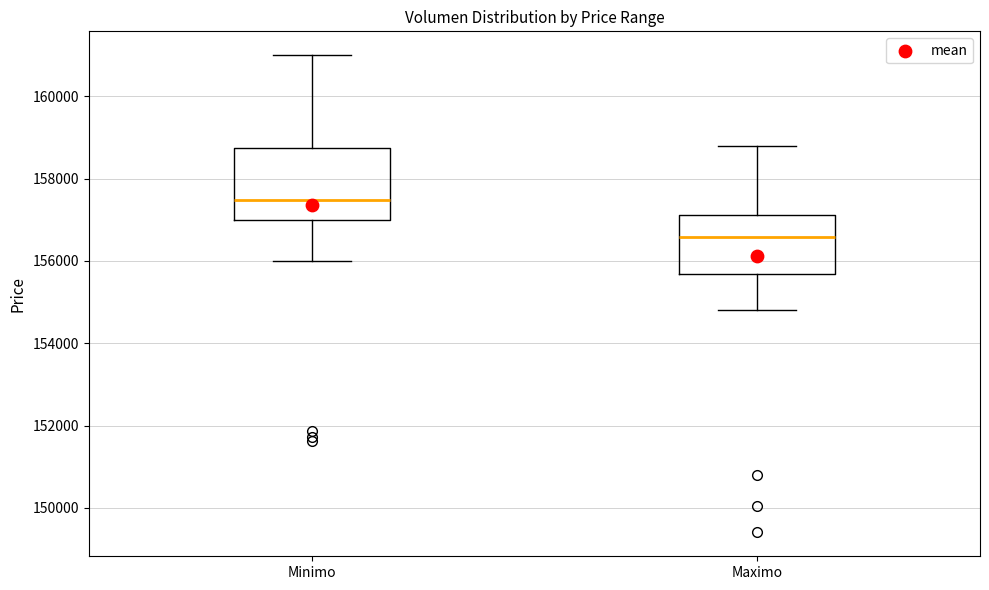

Which box is the tallest, from its lower edge to its upper edge?

Minimo